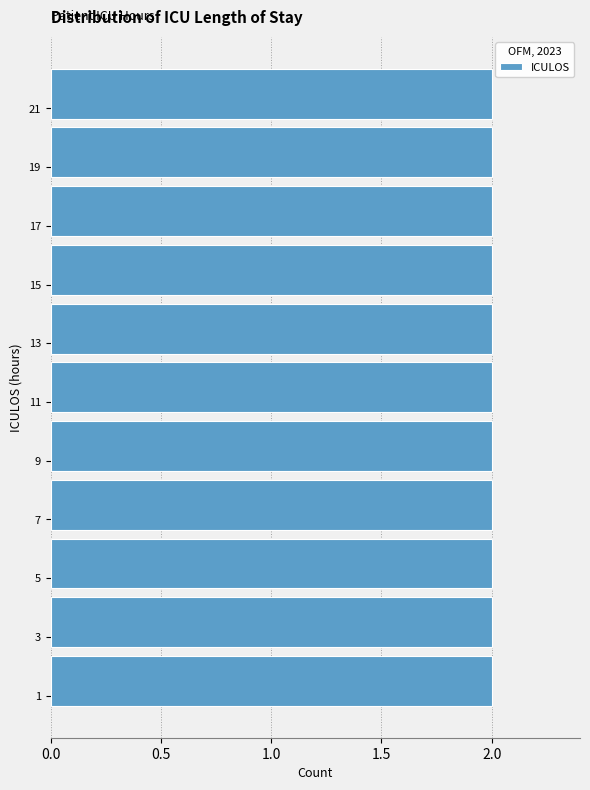

Reading bottom to top, list every bar in this chart as the range it spans on the y-axis followed by its length. The values are not printed on the chart, so give them approximately, as read against the axis.

0.5 to 2.5: 2
2.5 to 4.5: 2
4.5 to 6.5: 2
6.5 to 8.5: 2
8.5 to 10.5: 2
10.5 to 12.5: 2
12.5 to 14.5: 2
14.5 to 16.5: 2
16.5 to 18.5: 2
18.5 to 20.5: 2
20.5 to 22.5: 2